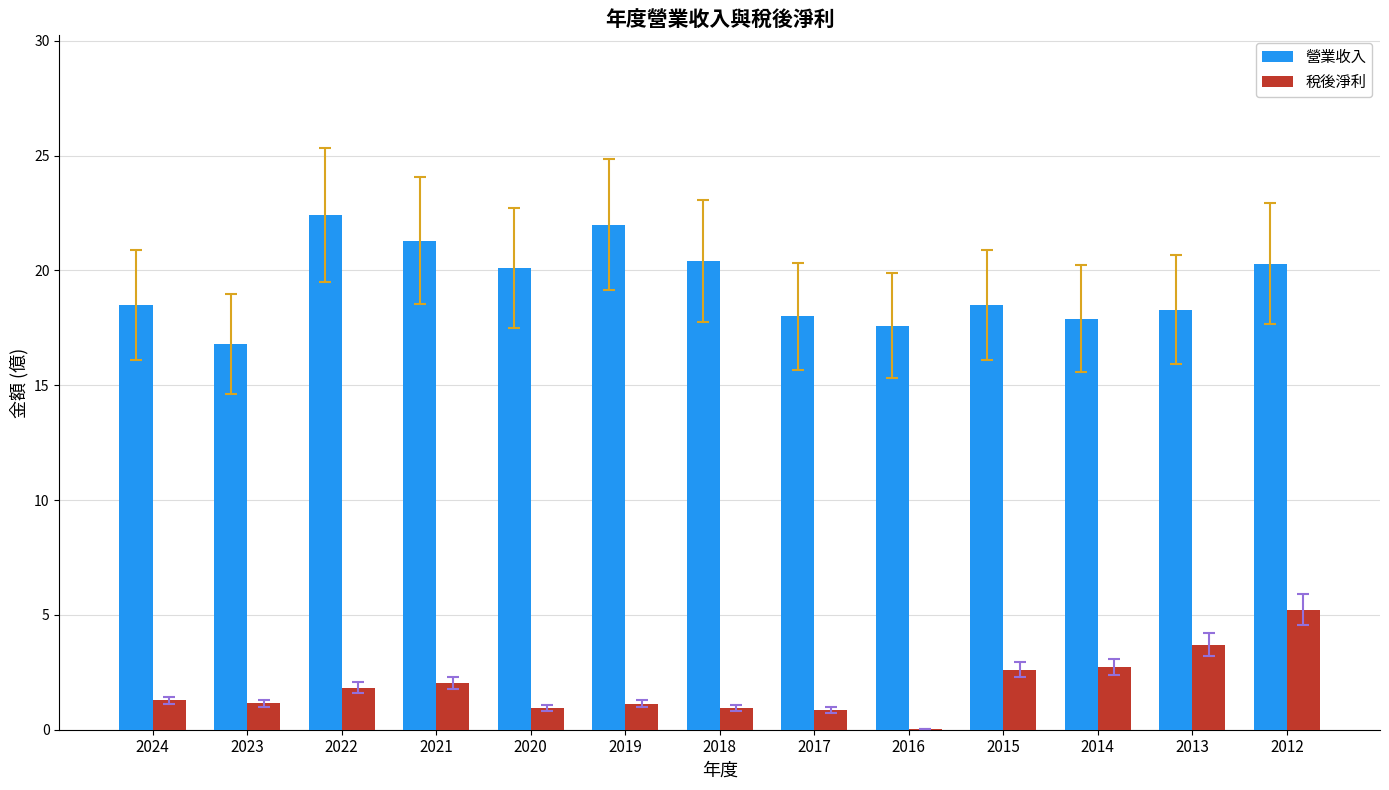

What is the total value across all series at 2012?

25.5